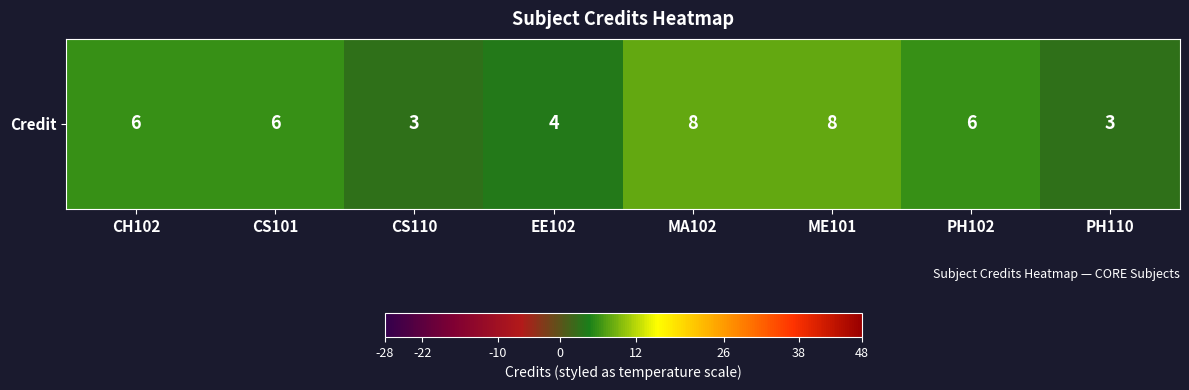

Read the value at MA102.

8